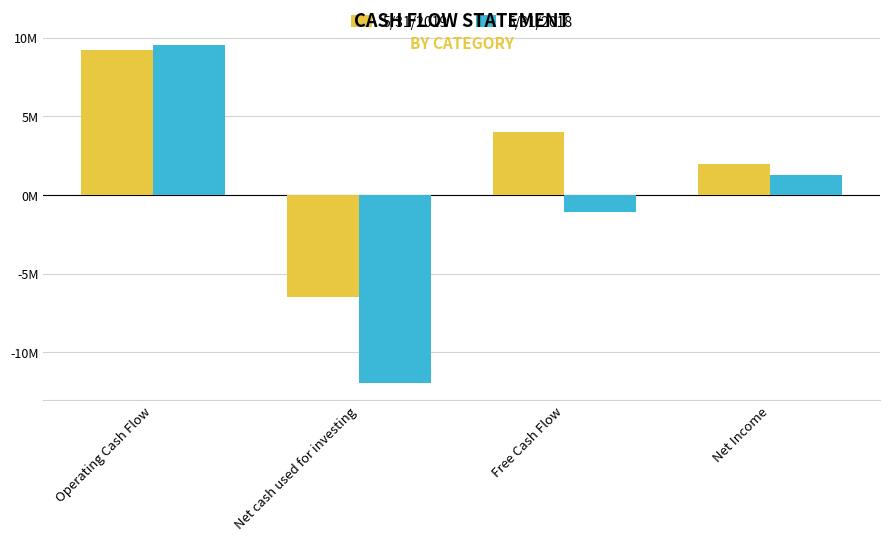

What is the sum of the 5/31/2019 values at Net cash used for investing and Net Income?

-4544000